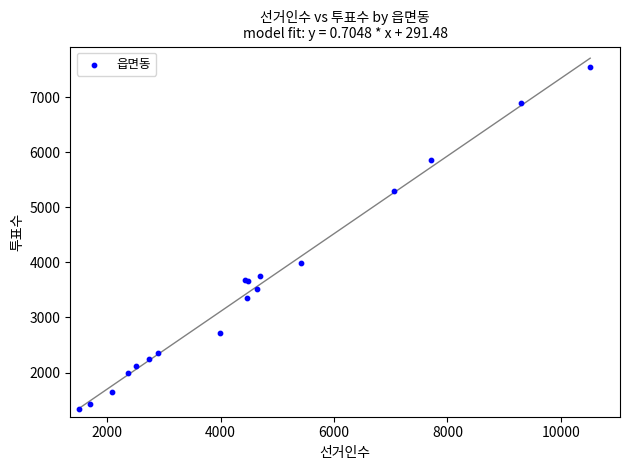

What Y value in the scatter plot is closest to 4436?

3985